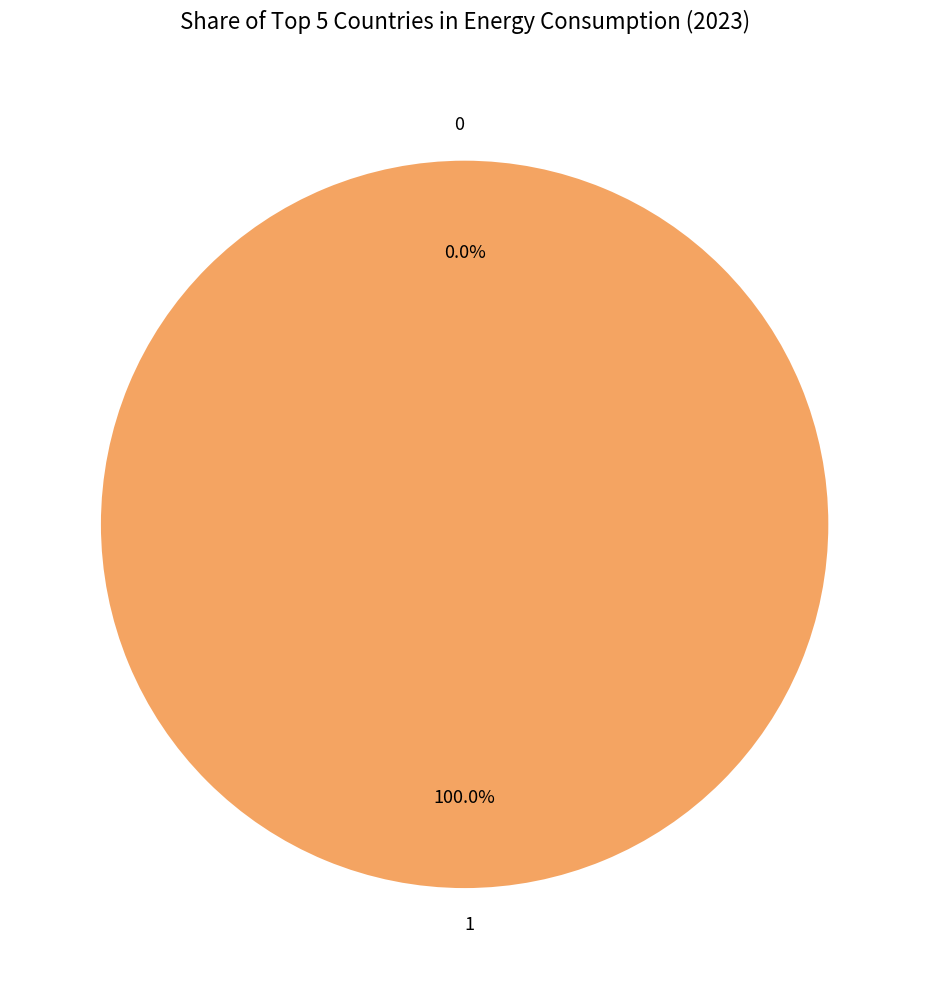

How many slices are in this pie chart?

2